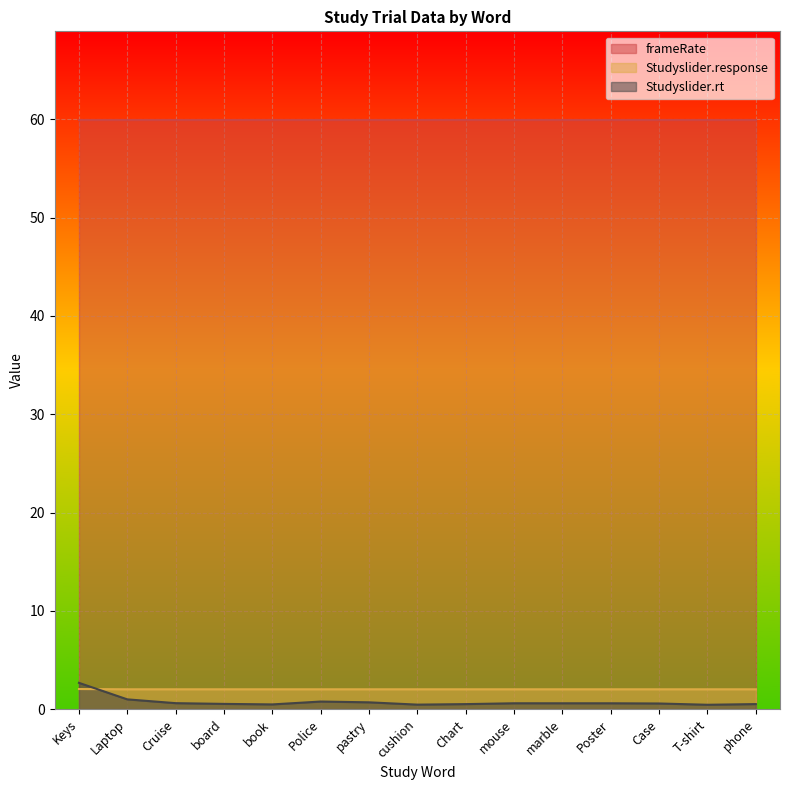

What position from the left is Poster?

12